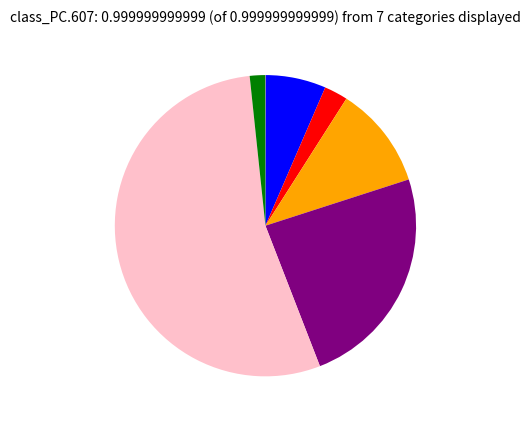

Is there a majority slice in this chart?

Yes